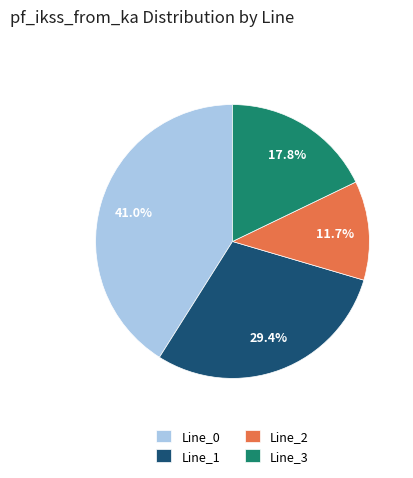

To the nearest percent, what portion does Line_2 represent?

12%